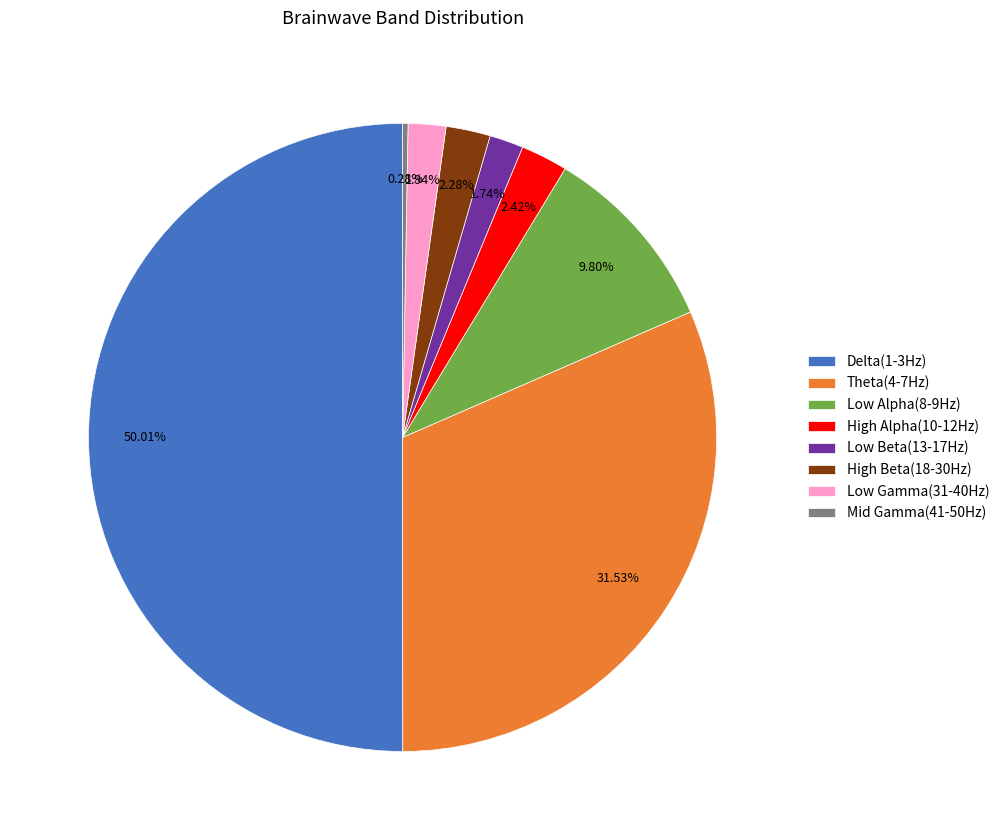

What percentage is the Theta(4-7Hz) slice, to the nearest percent?

32%